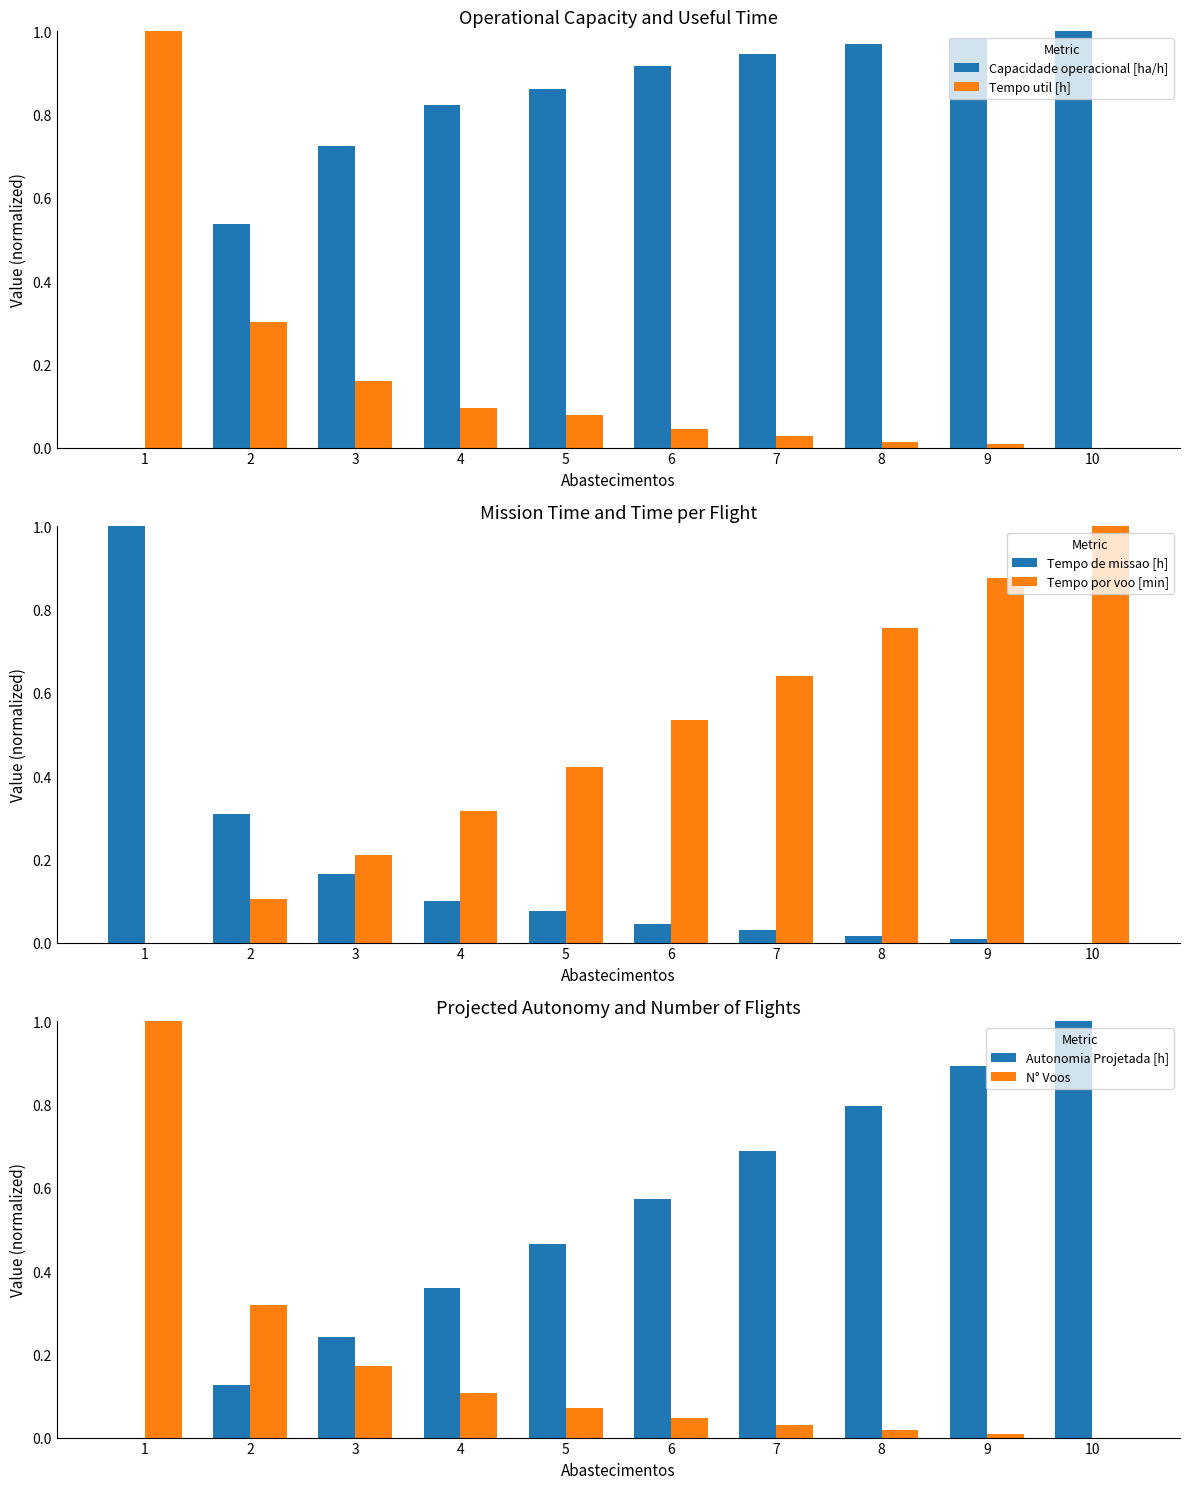

Reading left to right, list all the values displayed in this chart.

Capacidade operacional [ha/h]: 1=0.0	2=0.5	3=0.7	4=0.8	5=0.9	6=0.9	7=0.9	8=1.0	9=1.0	10=1.0
Tempo util [h]: 1=1.0	2=0.3	3=0.2	4=0.1	5=0.1	6=0.0	7=0.0	8=0.0	9=0.0	10=0.0
Tempo de missao [h]: 1=1.0	2=0.3	3=0.2	4=0.1	5=0.1	6=0.0	7=0.0	8=0.0	9=0.0	10=0.0
Tempo por voo [min]: 1=0.0	2=0.1	3=0.2	4=0.3	5=0.4	6=0.5	7=0.6	8=0.8	9=0.9	10=1.0
Autonomia Projetada [h]: 1=0.0	2=0.1	3=0.2	4=0.4	5=0.5	6=0.6	7=0.7	8=0.8	9=0.9	10=1.0
N° Voos: 1=1.0	2=0.3	3=0.2	4=0.1	5=0.1	6=0.0	7=0.0	8=0.0	9=0.0	10=0.0